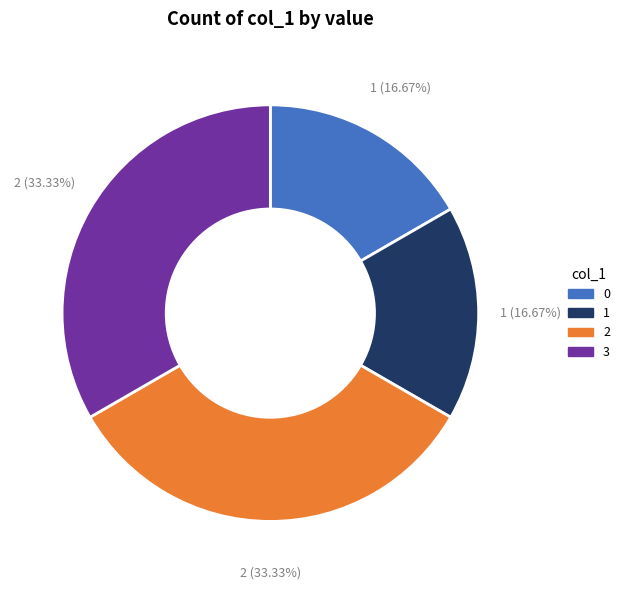

How many segments does this pie chart have?

4